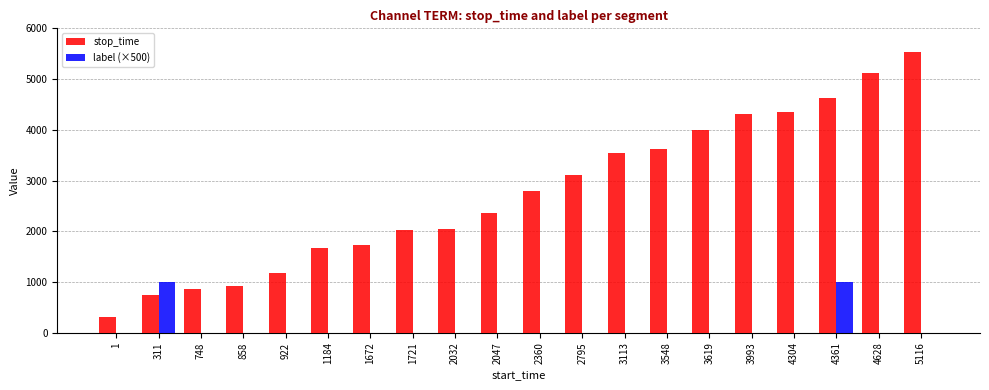

True or false: label (×500) has a value of 564 at 5116.

False